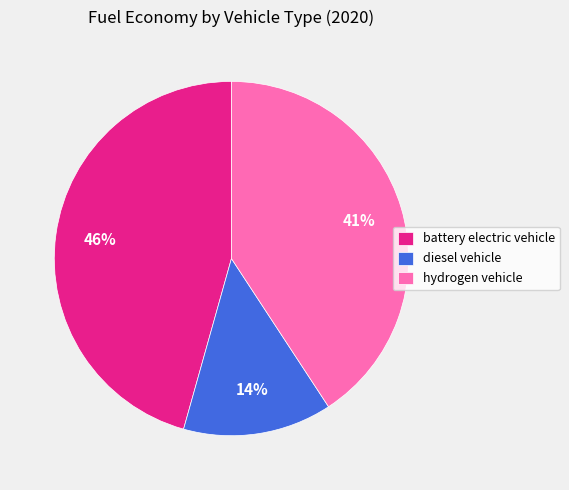

Which slice is the smallest?

diesel vehicle